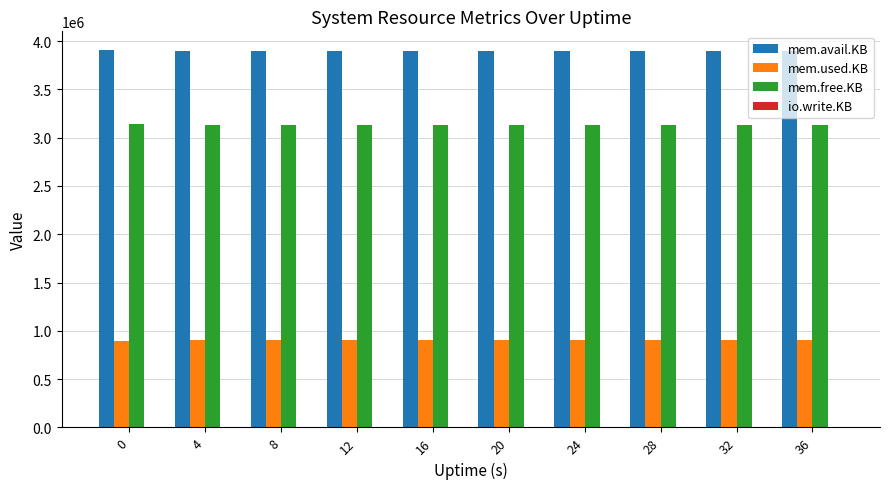

What is the difference between the mem.free.KB values at 28 and 16?

952